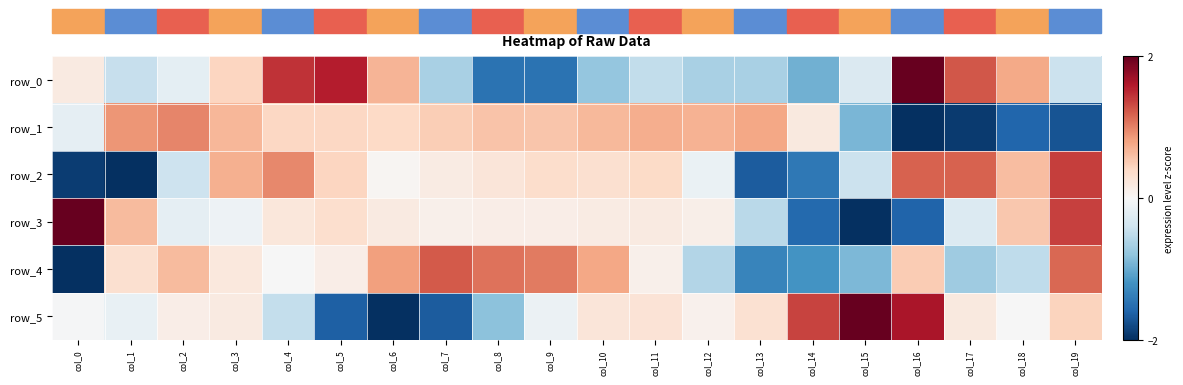

How many distinct data groups are displayed?

6